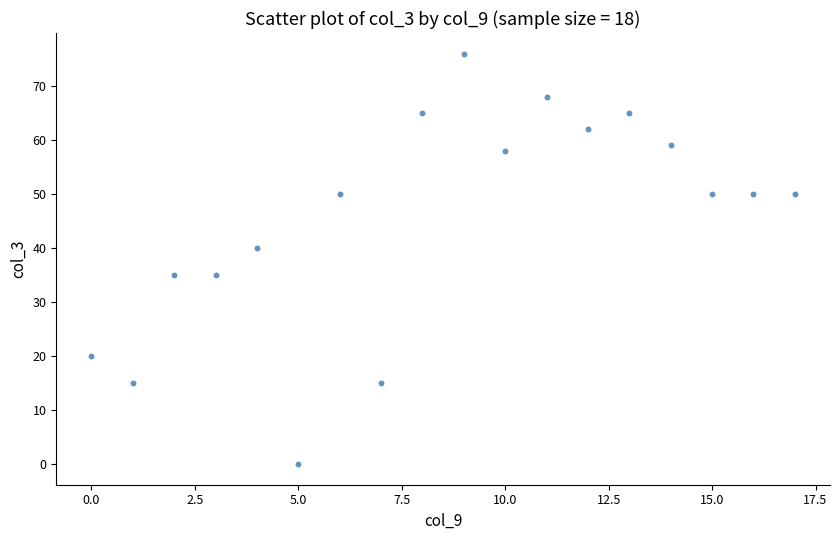

What Y value in the scatter plot is closest to 38?

40